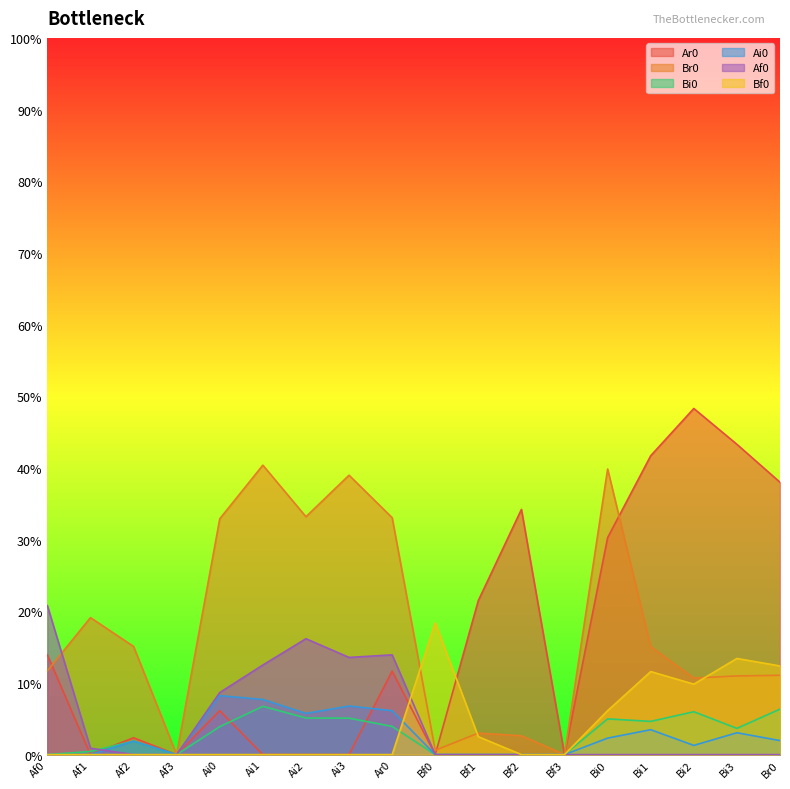

How many distinct data groups are displayed?

6